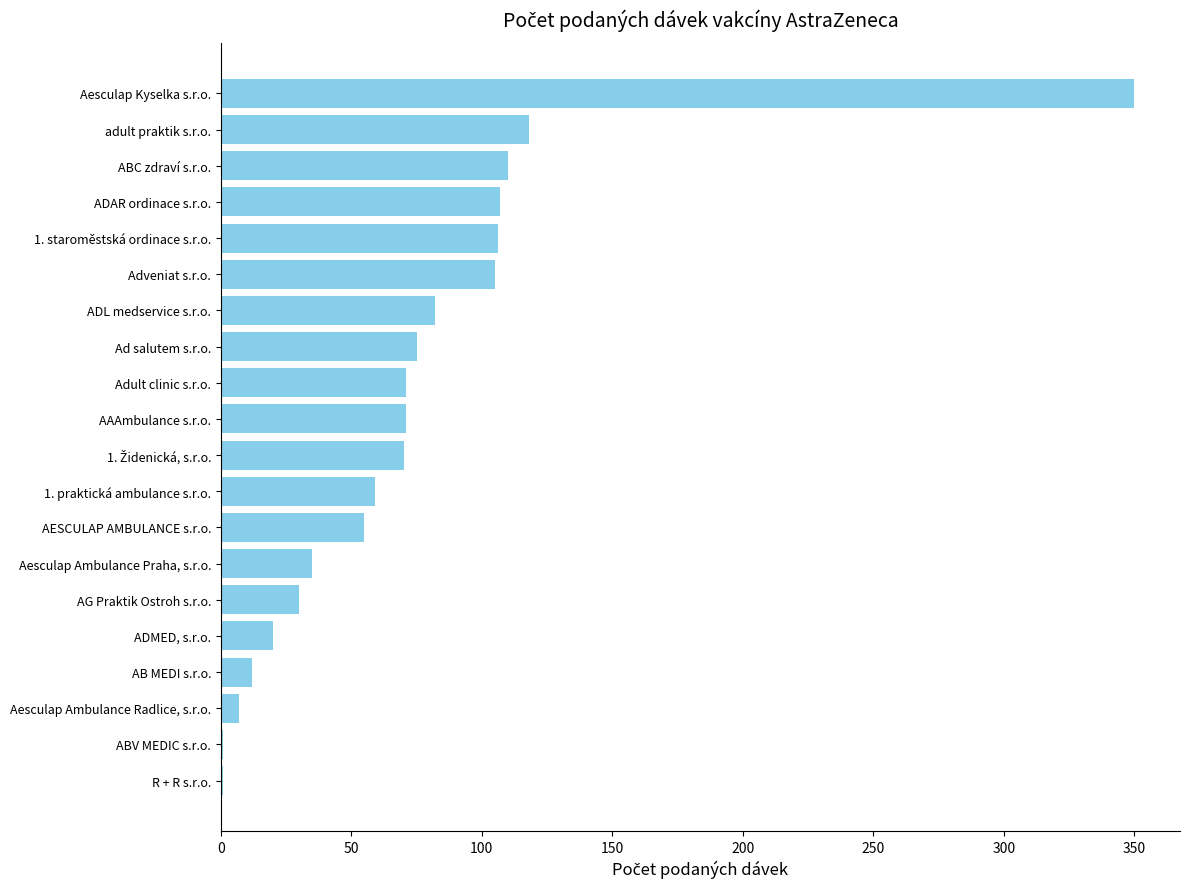

What is the approximate value at Adult clinic s.r.o.?

71